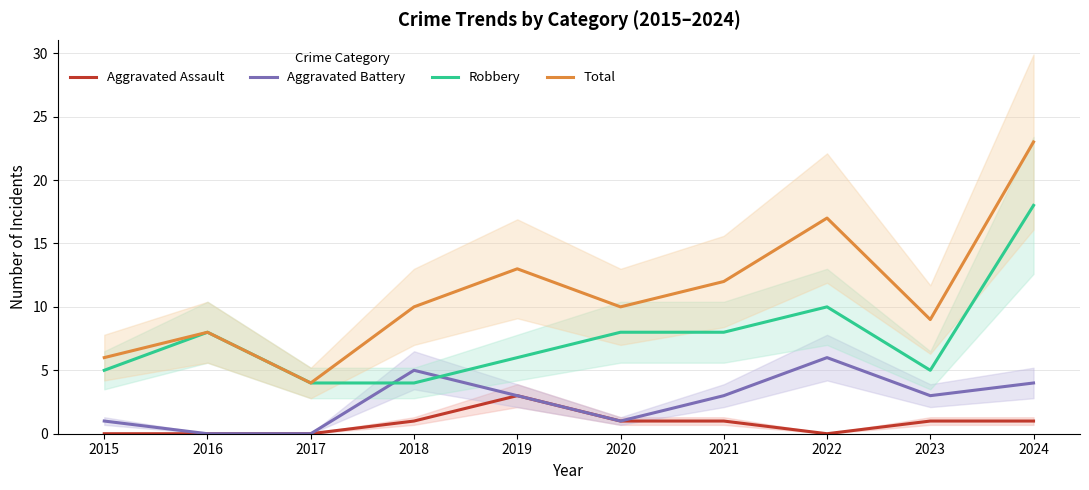

Reading left to right, extract all data points from this chart.

Aggravated Assault: 0	0	0	1	3	1	1	0	1	1
Aggravated Battery: 1	0	0	5	3	1	3	6	3	4
Robbery: 5	8	4	4	6	8	8	10	5	18
Total: 6	8	4	10	13	10	12	17	9	23